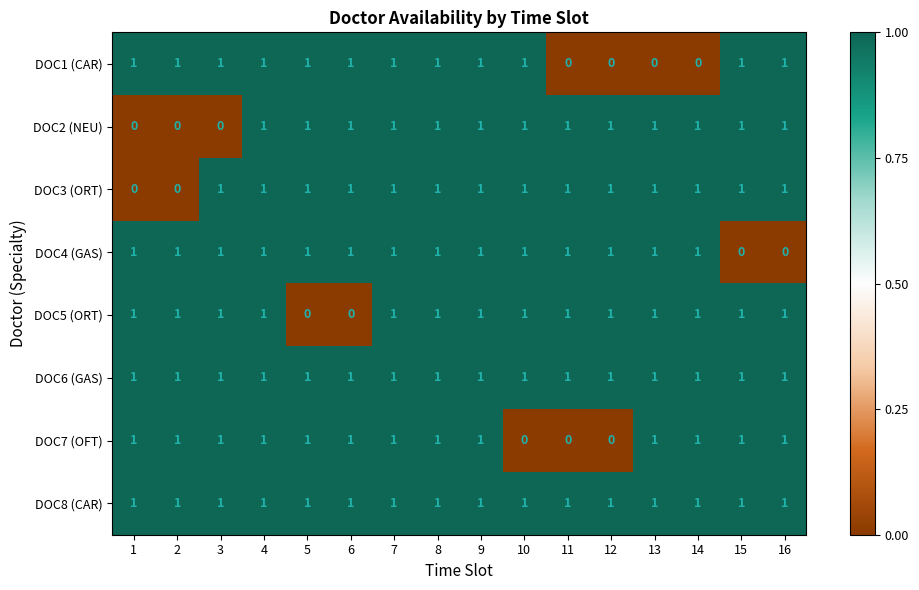

What is the total value across all series at 10?

7